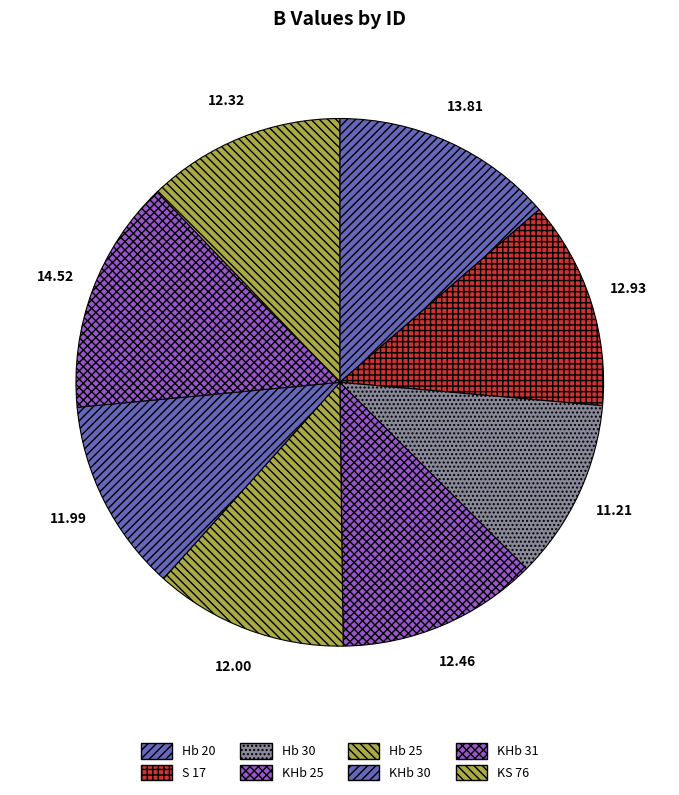

What is the smallest slice in the pie chart?

Hb 30